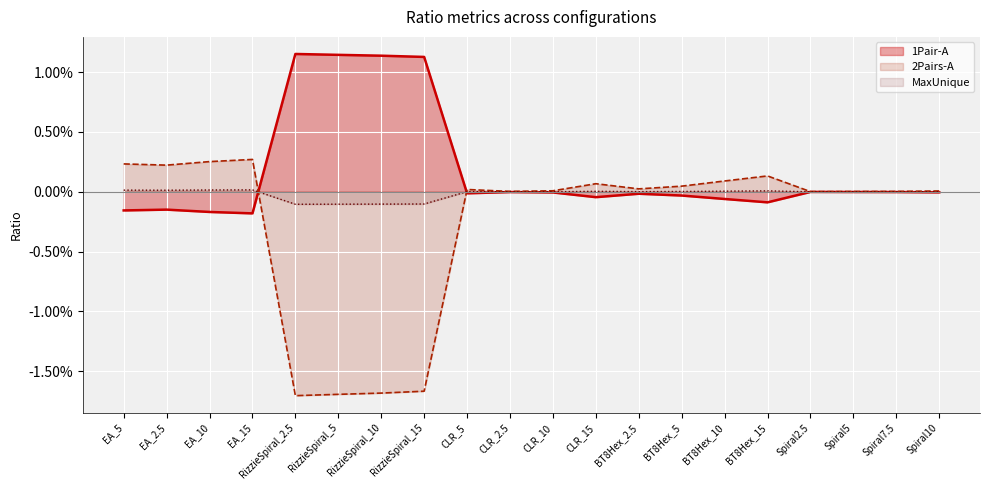

What is the lowest value of the 1Pair-A series?

-0.2